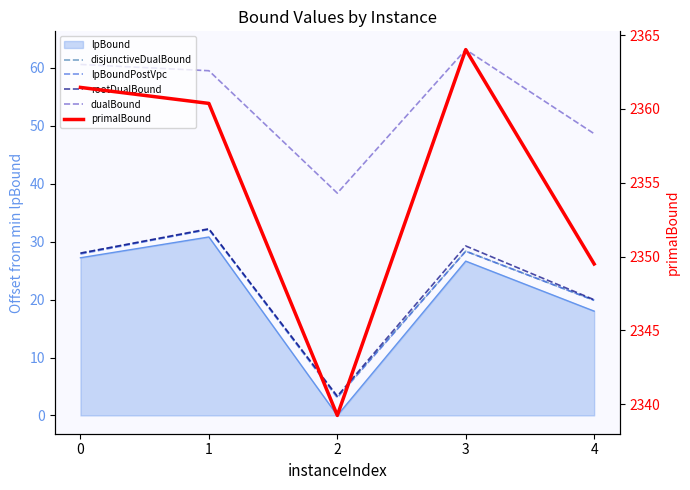

True or false: lpBoundPostVpc and primalBound intersect in this chart.

False